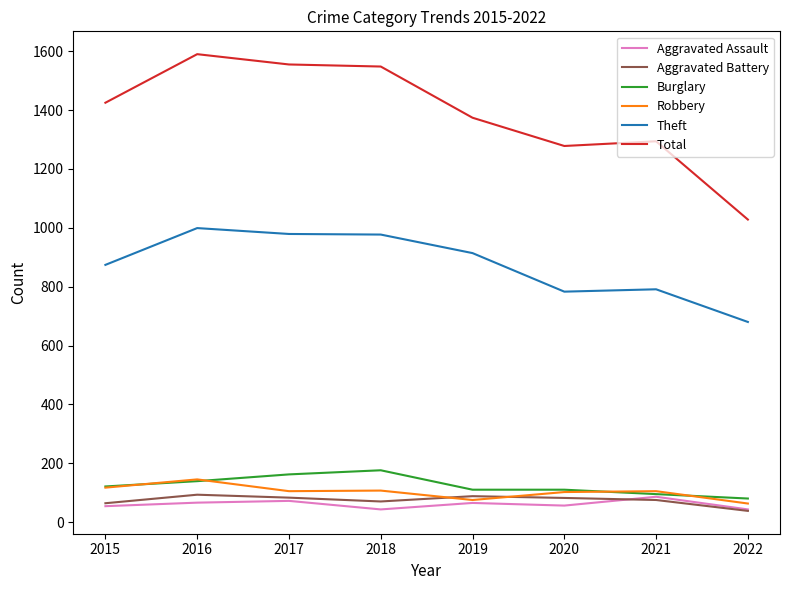

True or false: Theft and Burglary intersect in this chart.

False